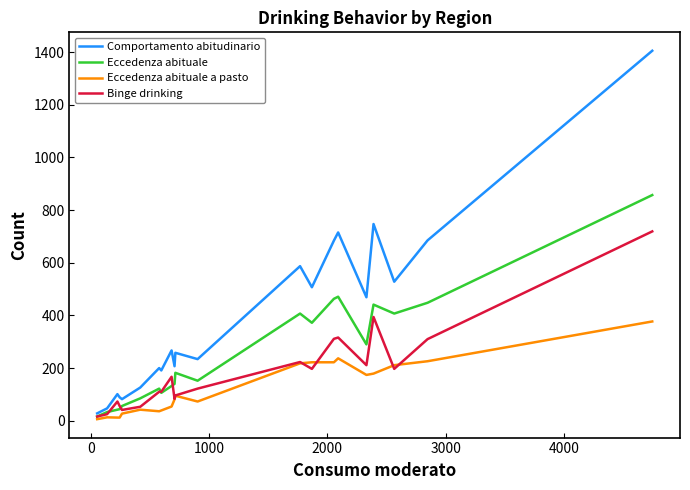

What is the maximum value for Comportamento abitudinario?

1405